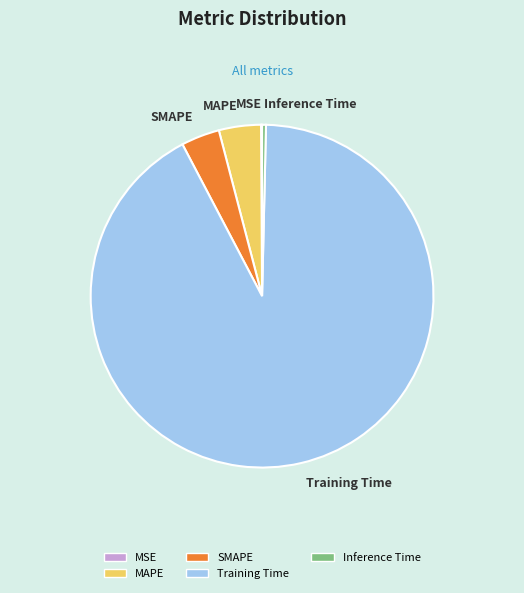

Combined, do MAPE and SMAPE account for over 50%?

No